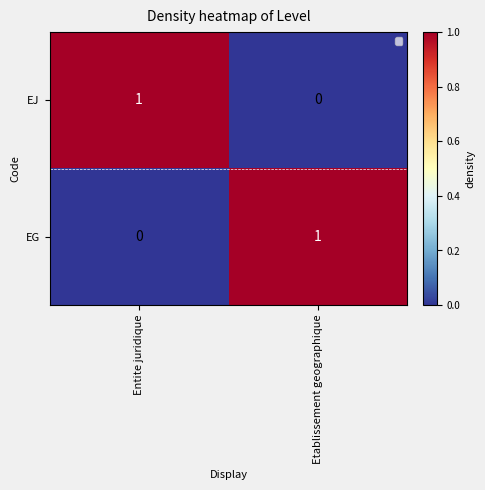

The value of EG at Etablissement geographique is 1. True or false?

True